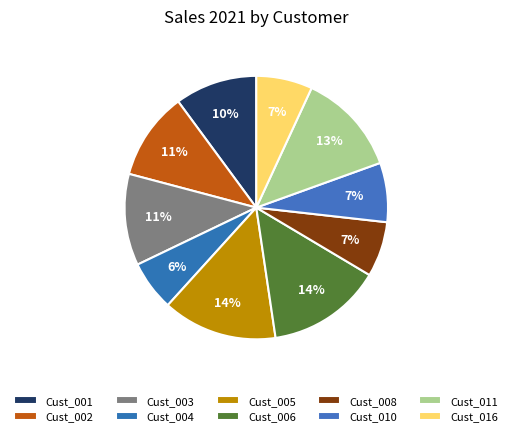

To the nearest percent, what is the difference between the largest and smallest slice percentages?

8%